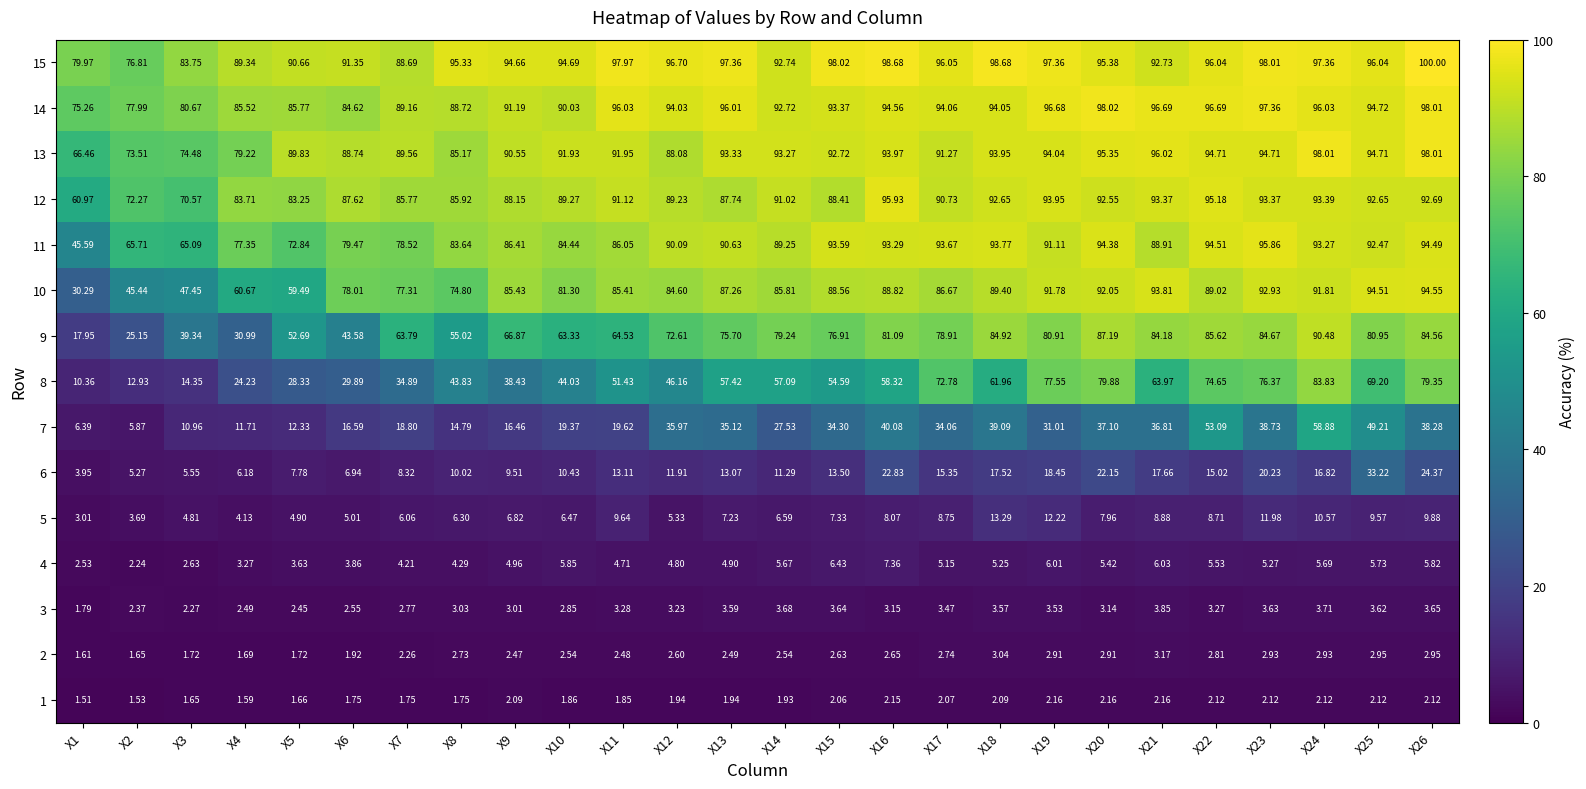

Is the value of 6 at X16 greater than the value of 12 at X7?

No